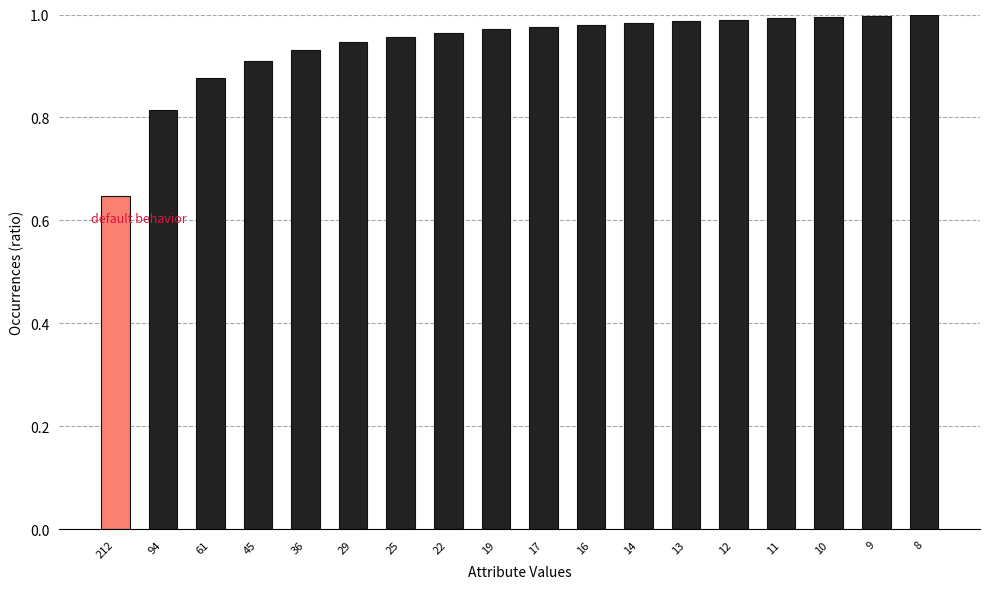

How many bars are there in total?

18